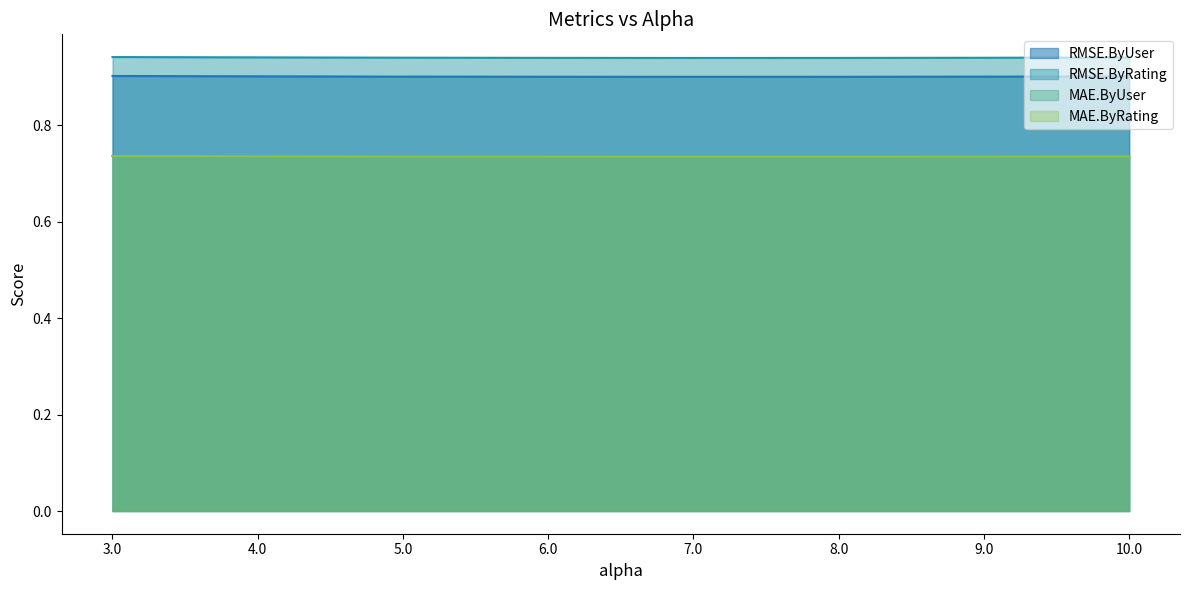

Which category has the highest value in the RMSE.ByRating series?

3.0